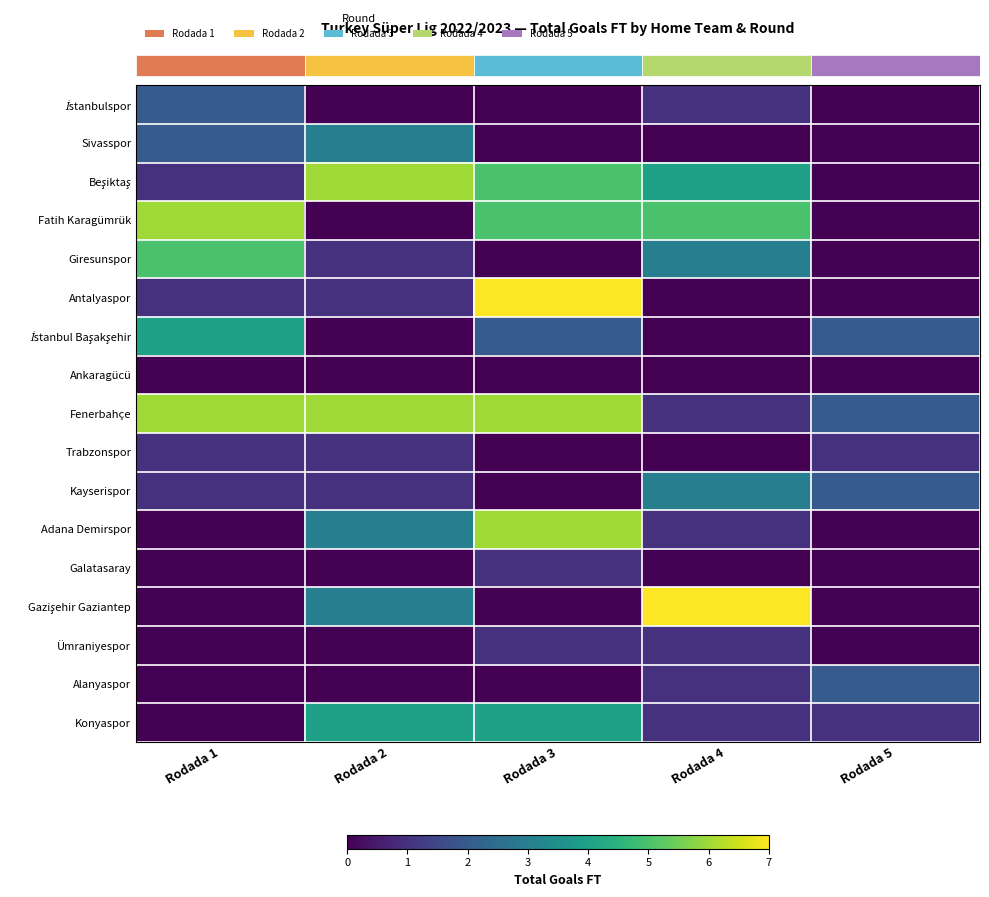

What is the spread (max minus min) of values at Rodada 1?

6